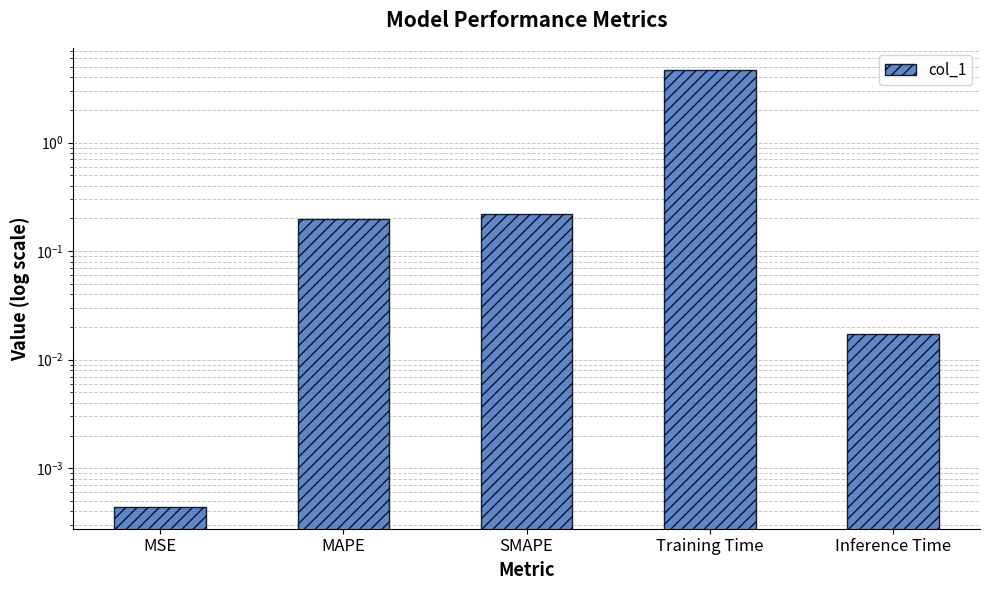

The chart shows a value of 0.2 at SMAPE. True or false?

True